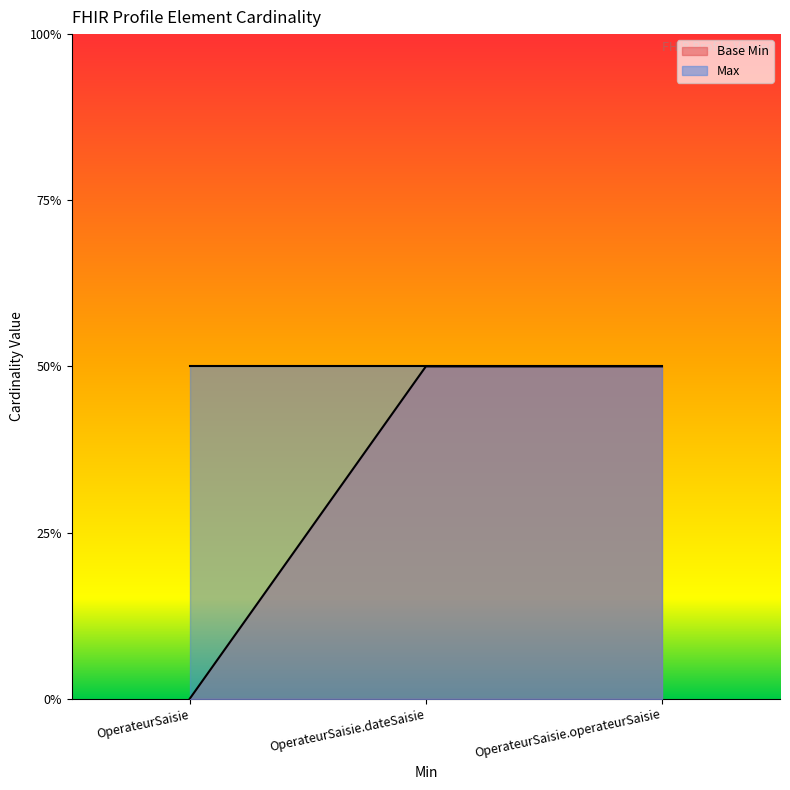

What is the label of the 3rd point from the left?

OperateurSaisie.operateurSaisie